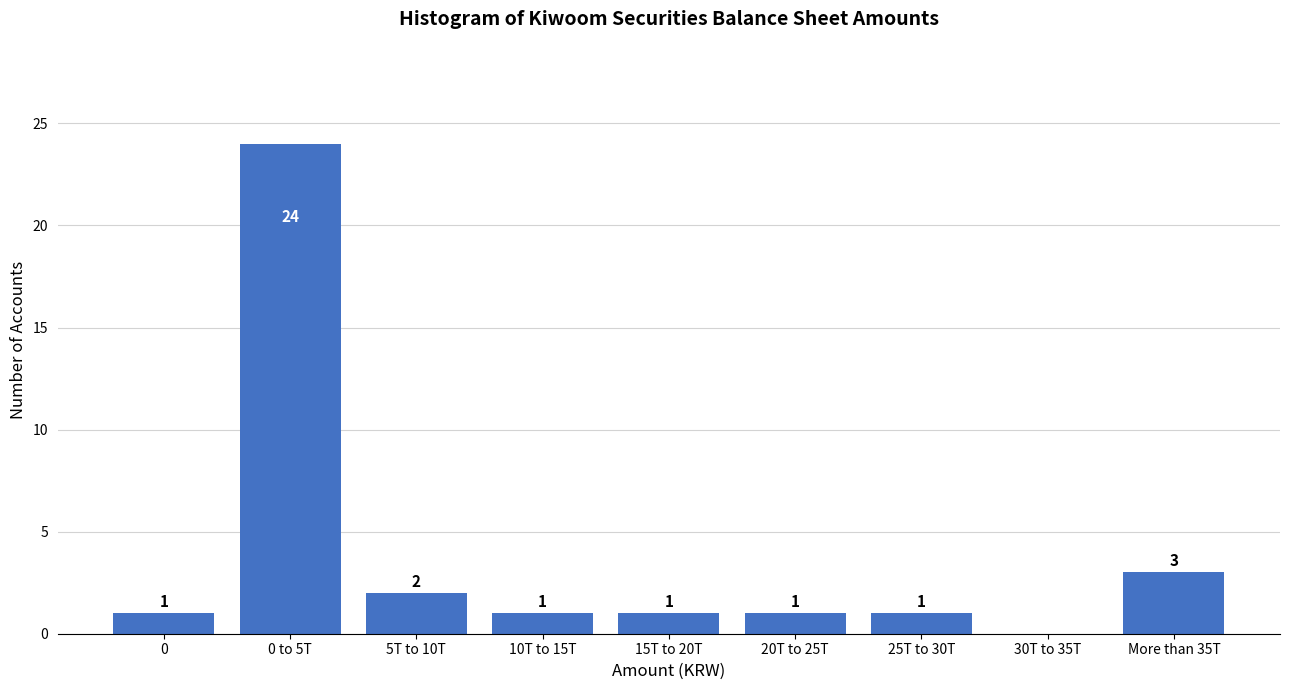

Reading left to right, extract all data points from this chart.

0=1	0 to 5T=24	5T to 10T=2	10T to 15T=1	15T to 20T=1	20T to 25T=1	25T to 30T=1	30T to 35T=0	More than 35T=3